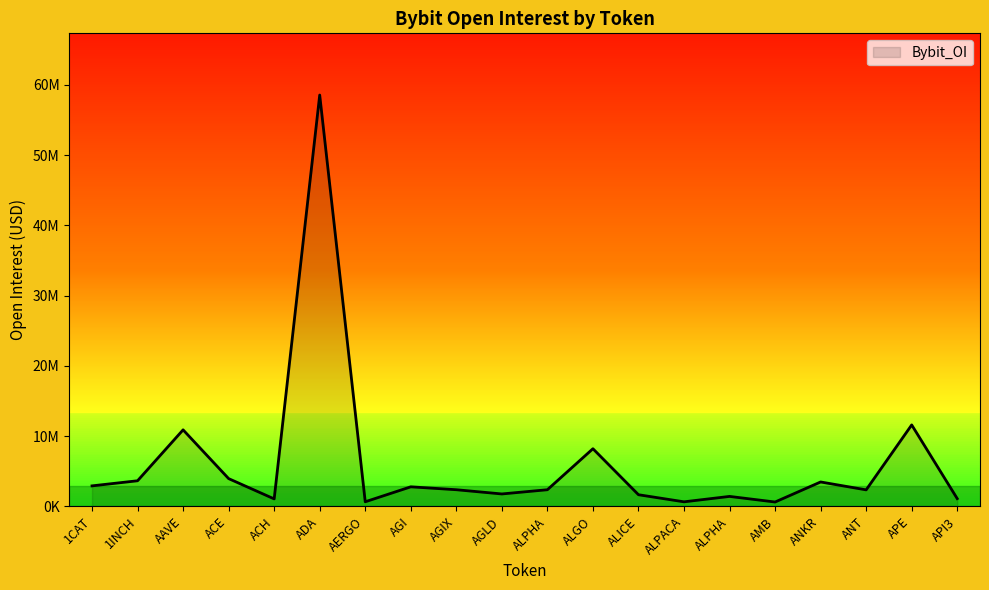

Rank the categories by value from lowest to highest.

AMB, ALPACA, AERGO, ACH, API3, ALPHA, ALICE, AGLD, ANT, AGIX, ALPHA, AGI, 1CAT, ANKR, 1INCH, ACE, ALGO, AAVE, APE, ADA